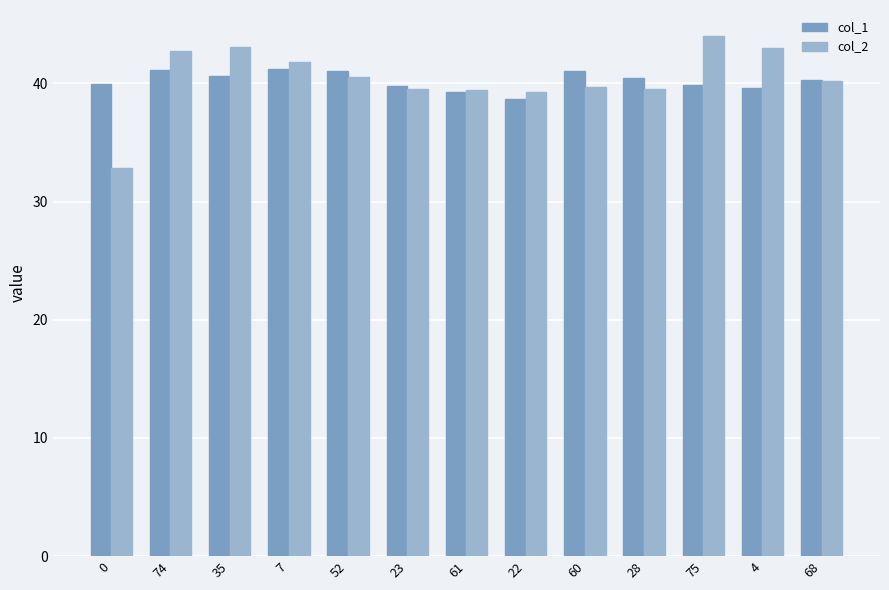

What is the label of the 5th bar from the left?

52